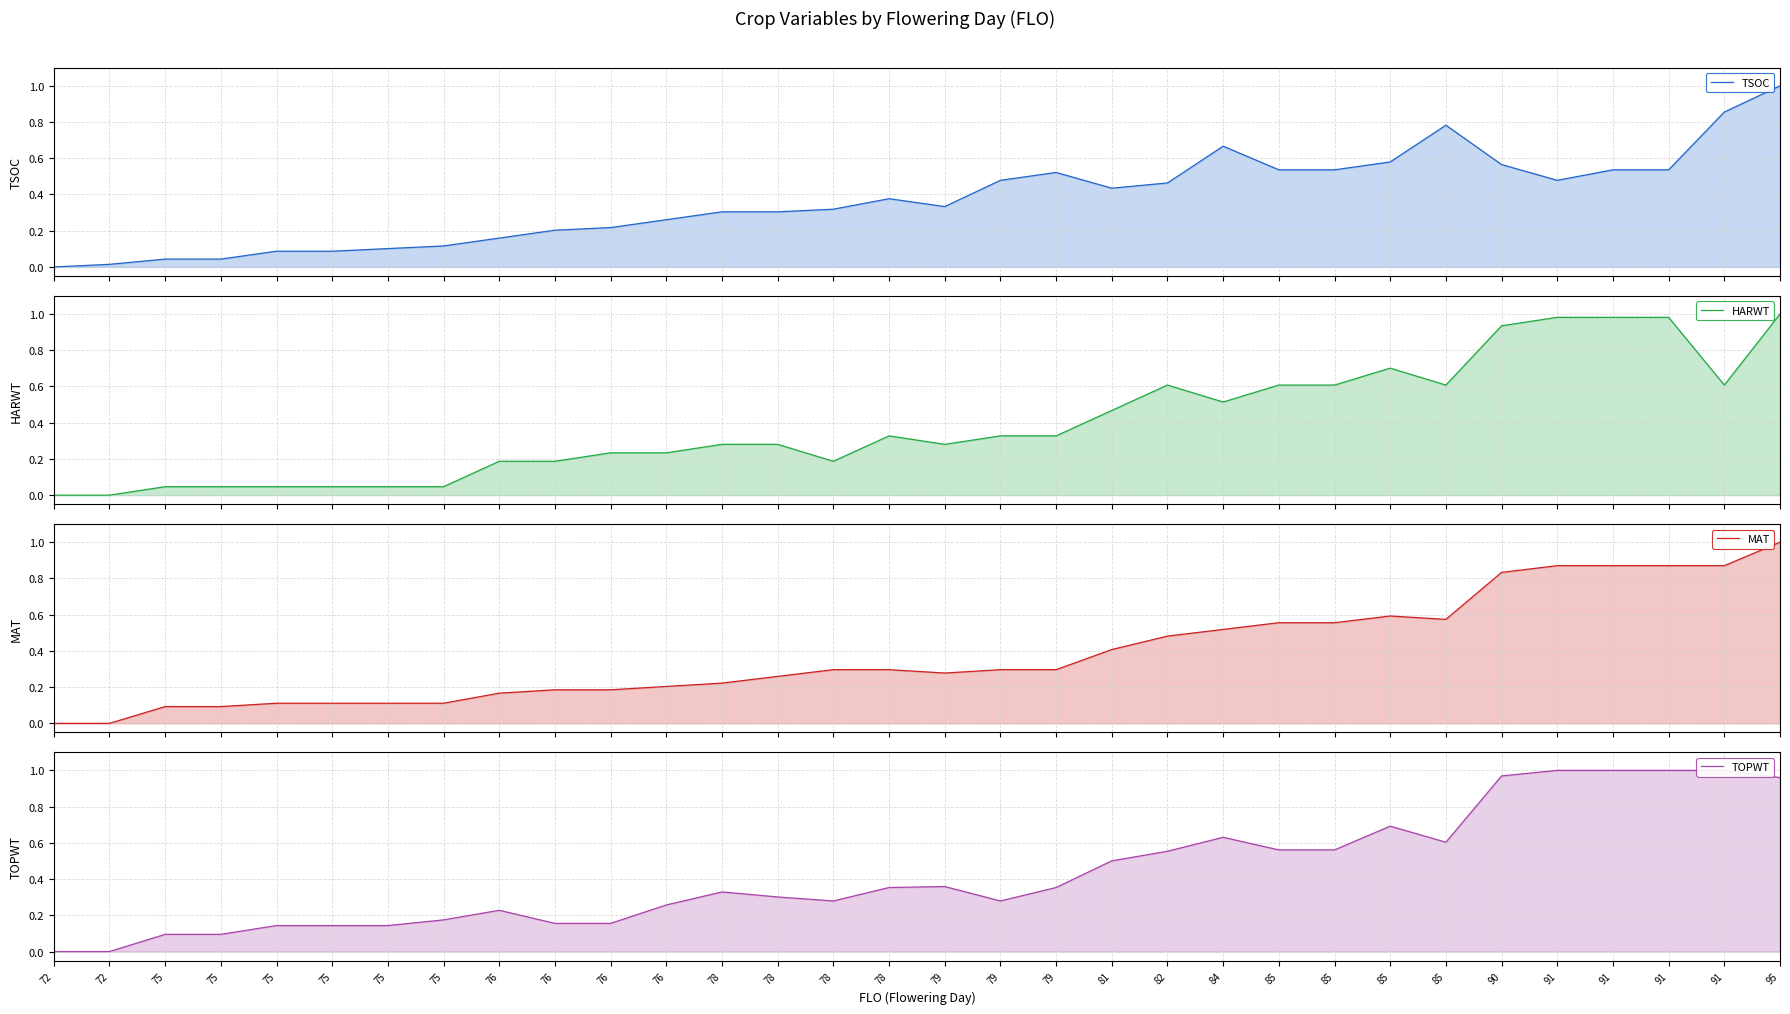

Which series has the largest range (max minus min)?

TSOC